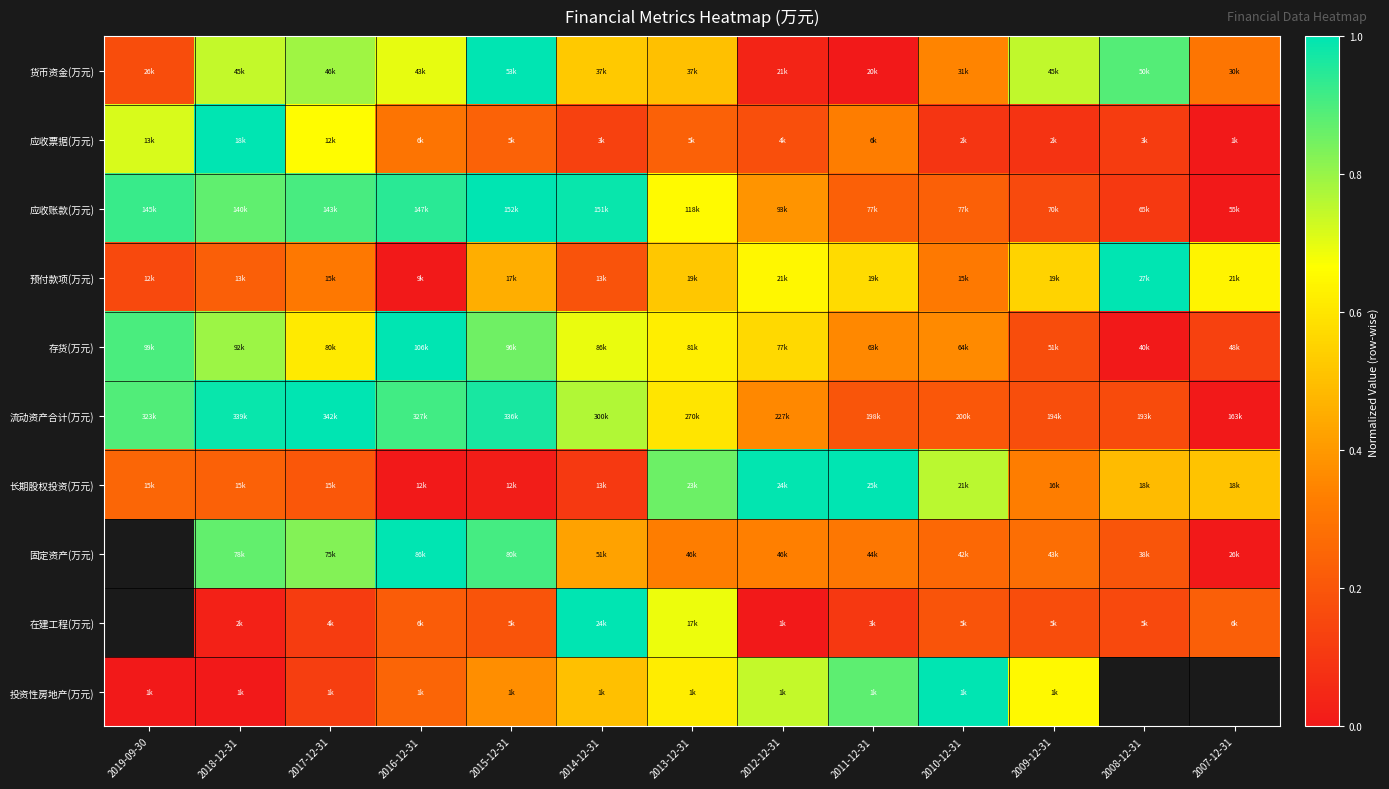

What is the total value across all series at 2018-12-31?

5.8